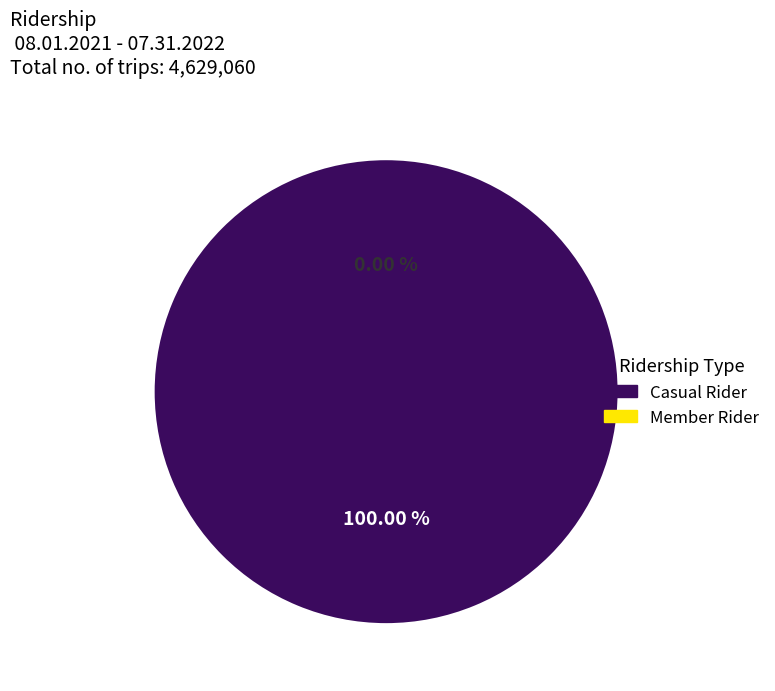

The 1579633282 slice represents 85% of the pie. True or false?

False